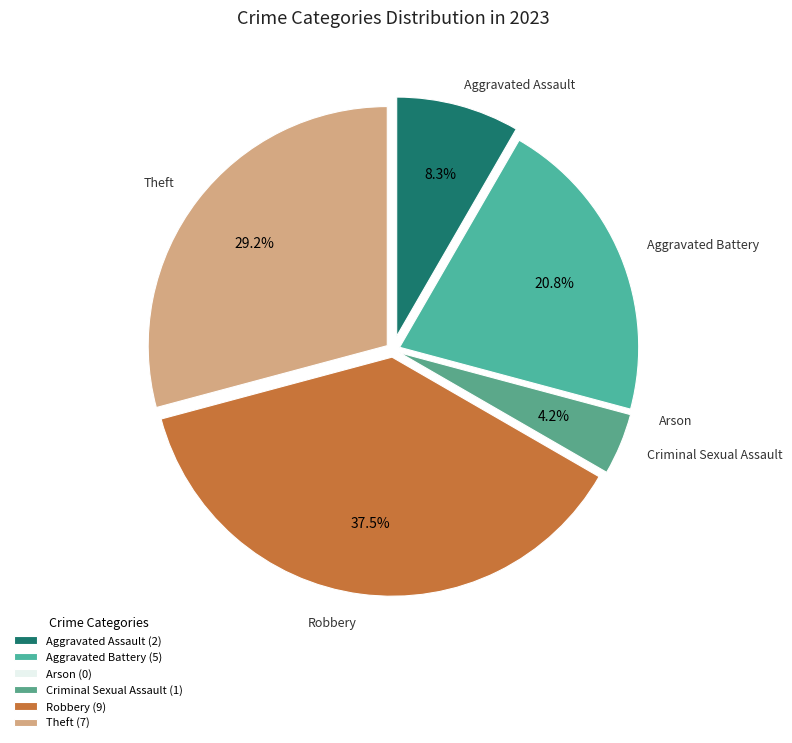

The Theft slice represents 29% of the pie. True or false?

True